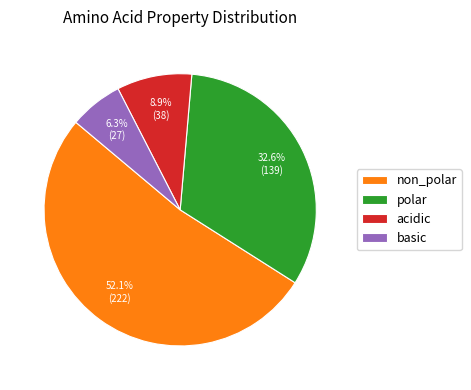

Is it true that non_polar is 45% of the pie?

False